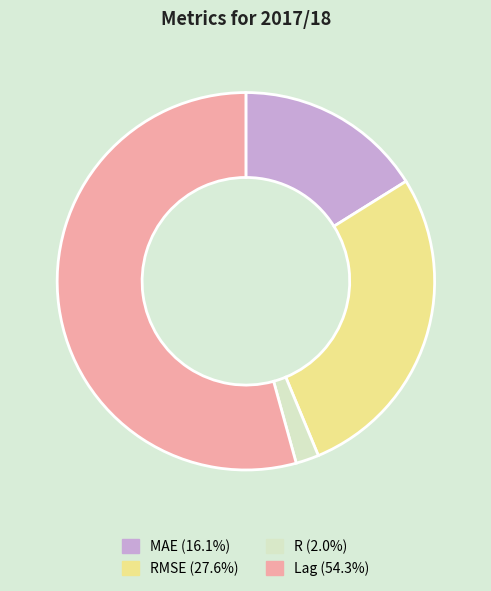

Is there a majority slice in this chart?

Yes